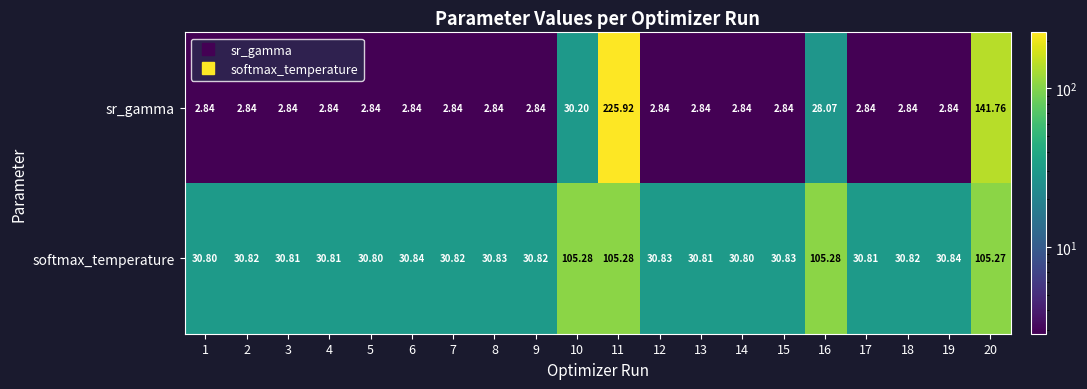

Rank the series at 5 from highest to lowest value.

softmax_temperature, sr_gamma